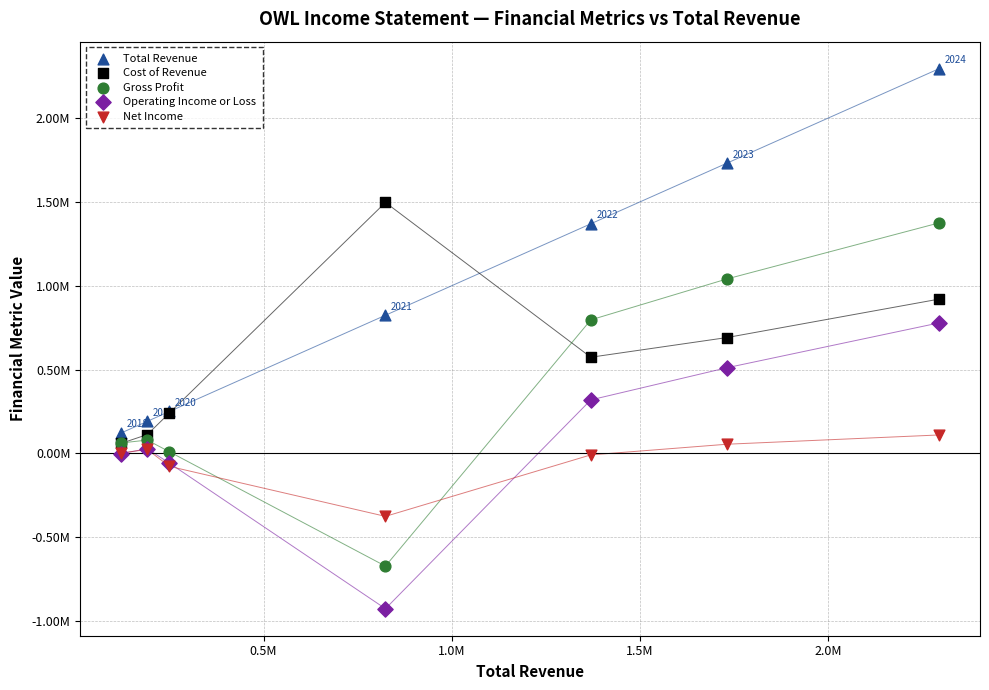

What are all the series names shown in the legend?

Total Revenue, Cost of Revenue, Gross Profit, Operating Income or Loss, Net Income